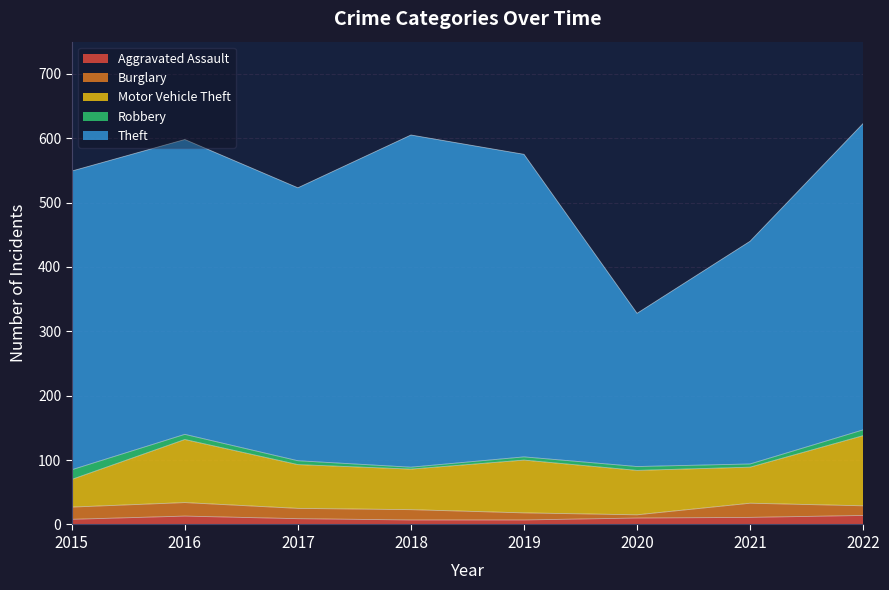

Read the Aggravated Assault value at 2017.

9